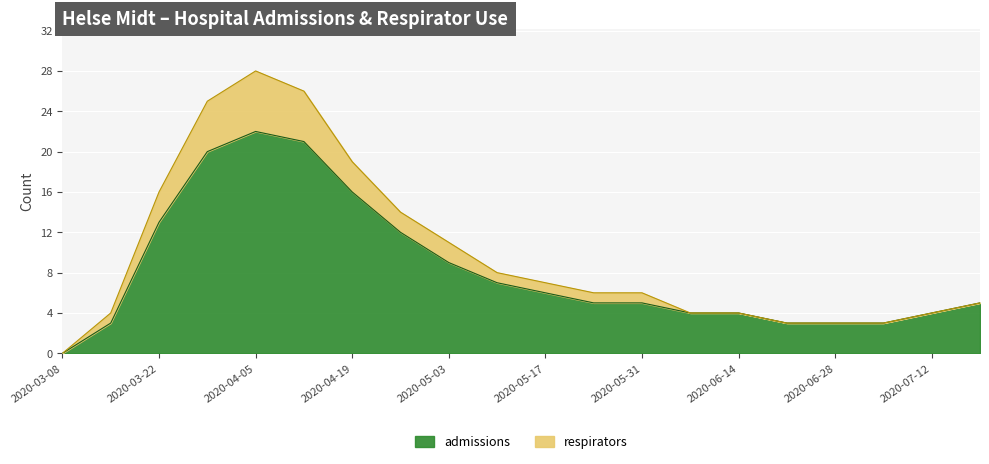

How many series are shown in this chart?

2